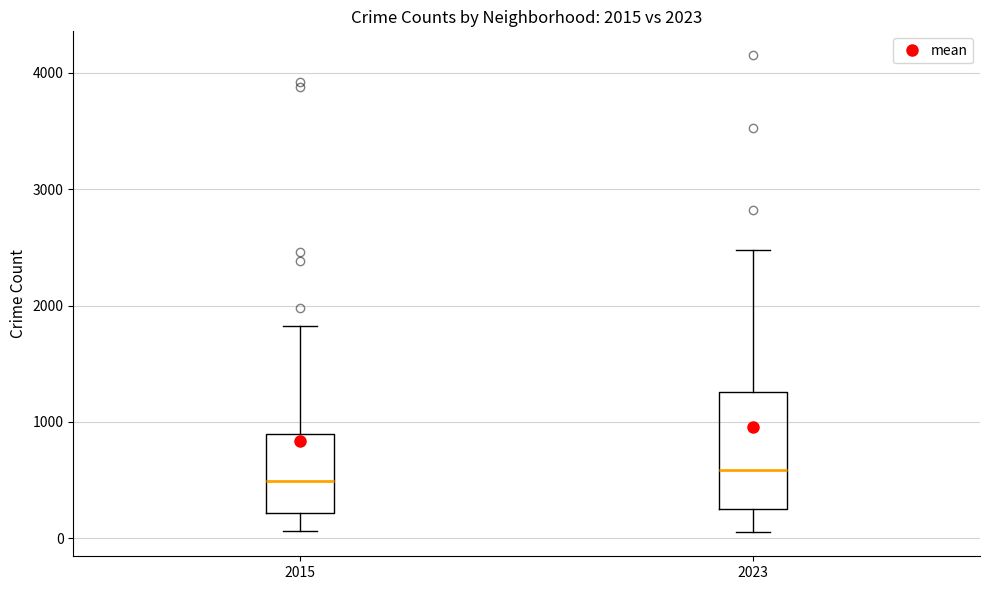

Comparing the boxes themselves (not the whiskers), which one is the tallest?

2023